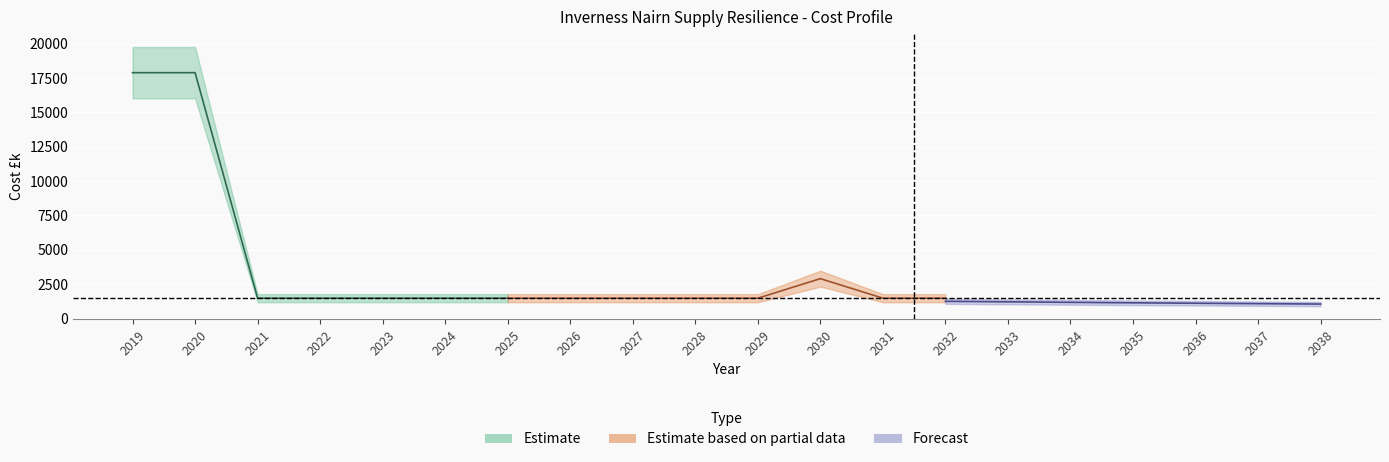

At which category does the chart reach its peak across all series?

2019